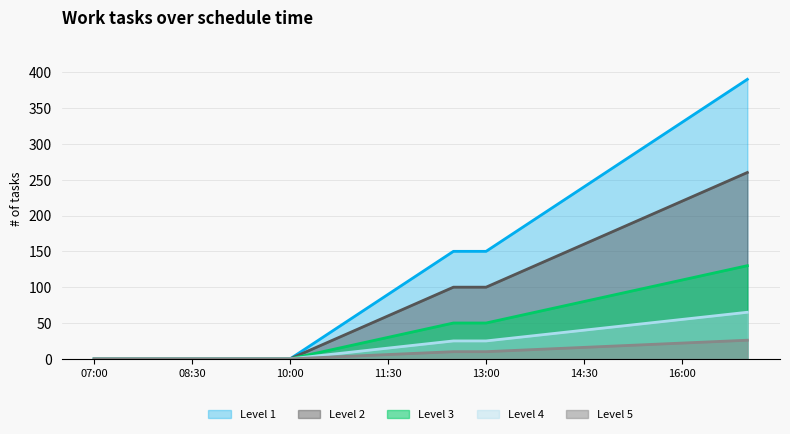

What is the label of the 17th point from the left?

15:00